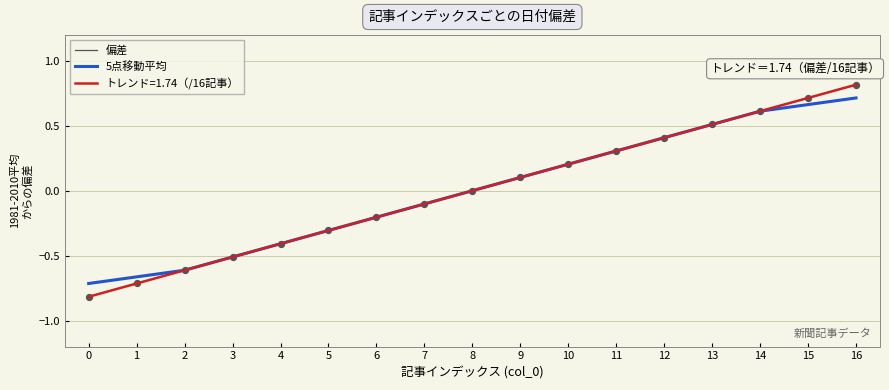

At how many categories does at least one series exceed 0?

9